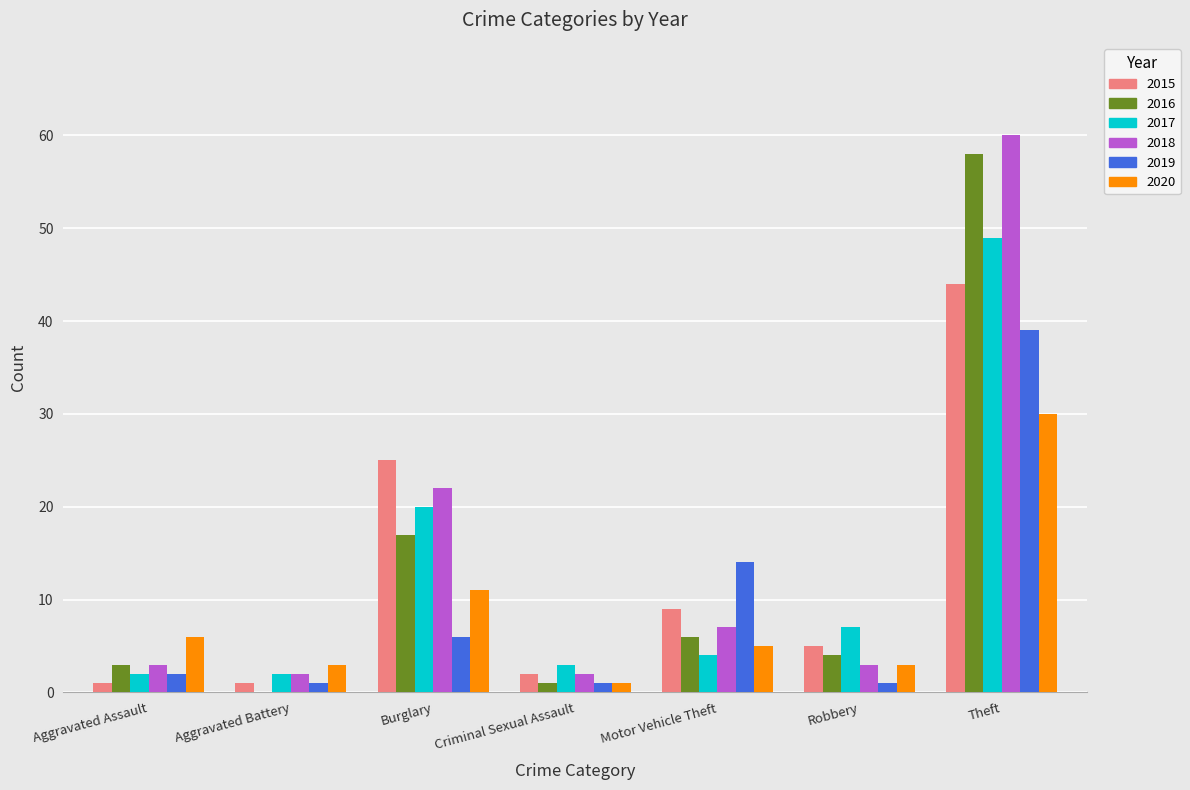

Between Motor Vehicle Theft and Theft, which series saw the biggest shift?

2018